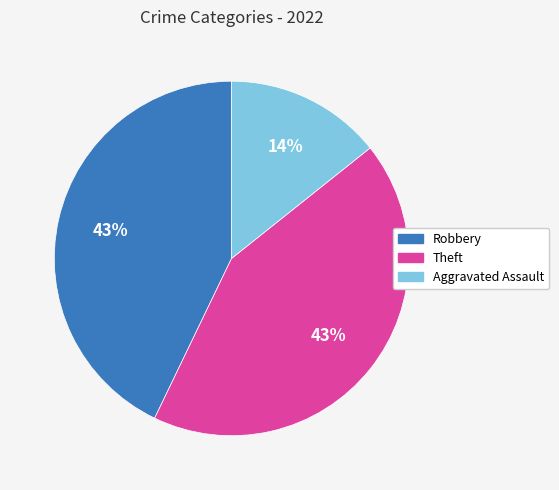

Is it true that Aggravated Assault is 14% of the pie?

True